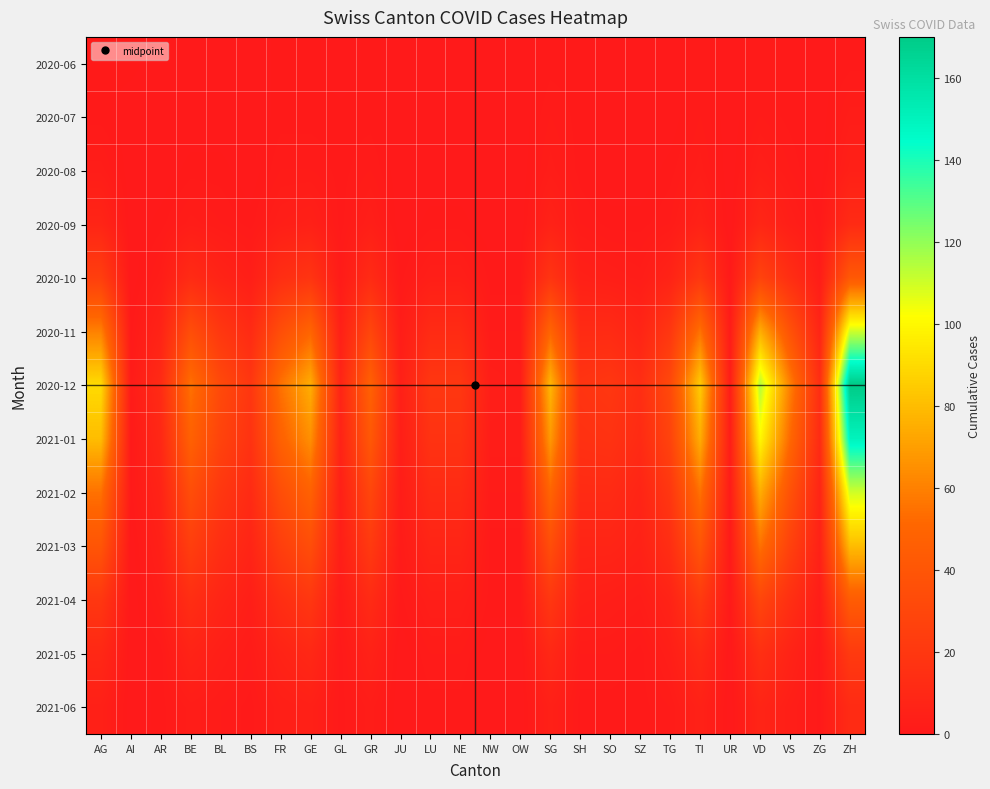

Which has a higher value, FR or VD?

VD